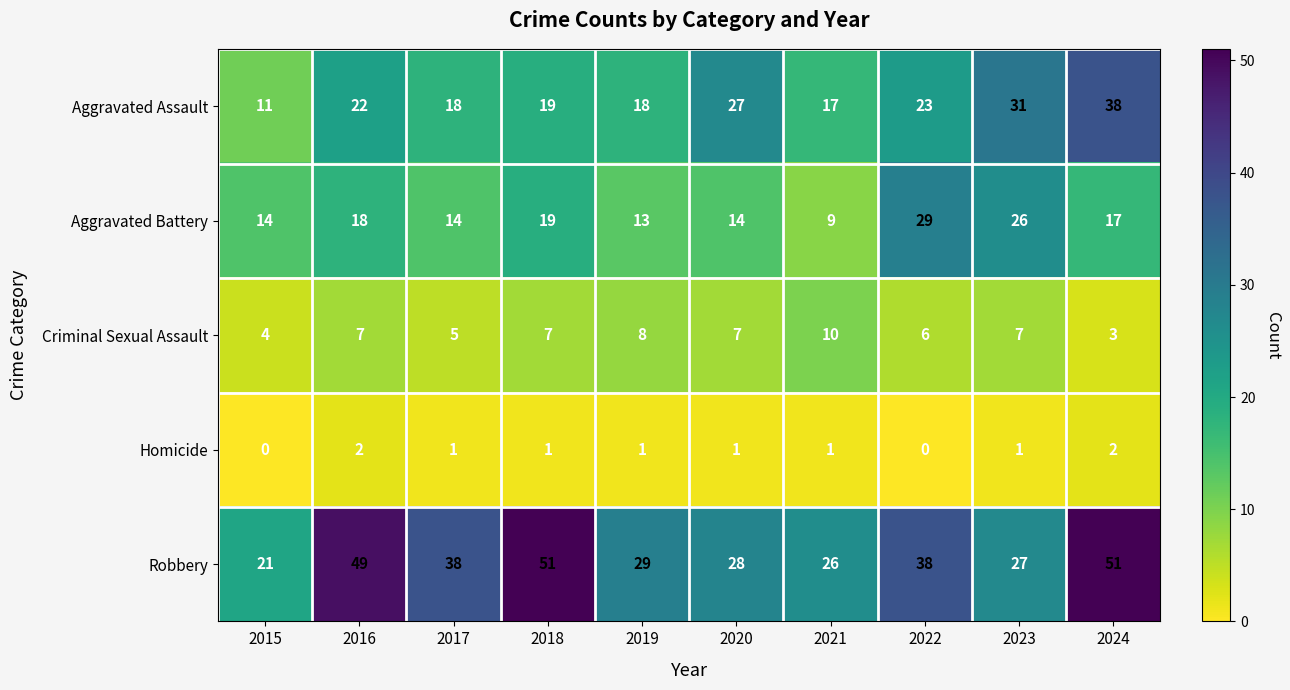

What is the maximum value shown in the chart?

51